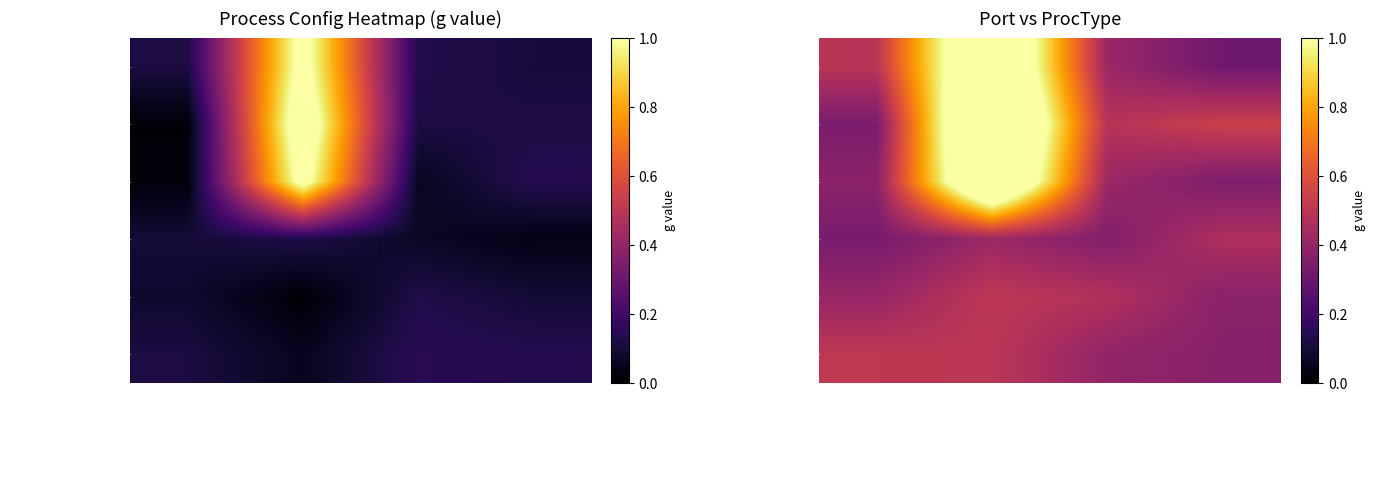

Rank the series by their maximum value, from lowest to highest.

{KDBBASEPORT}+103, {KDBBASEPORT}+105, {KDBBASEPORT}+104, {KDBBASEPORT}+100, {KDBBASEPORT}+102, {KDBBASEPORT}+101